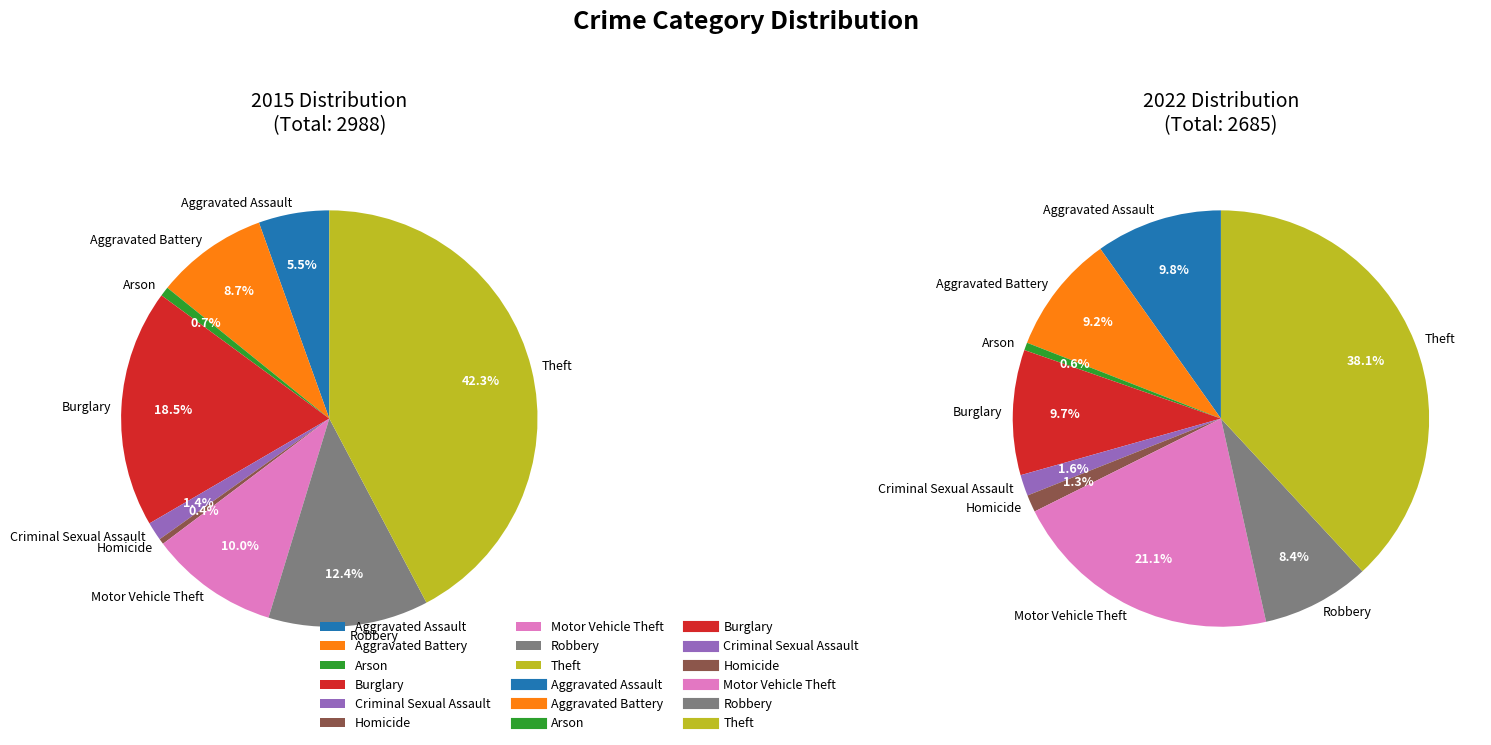

How many segments does this pie chart have?

9